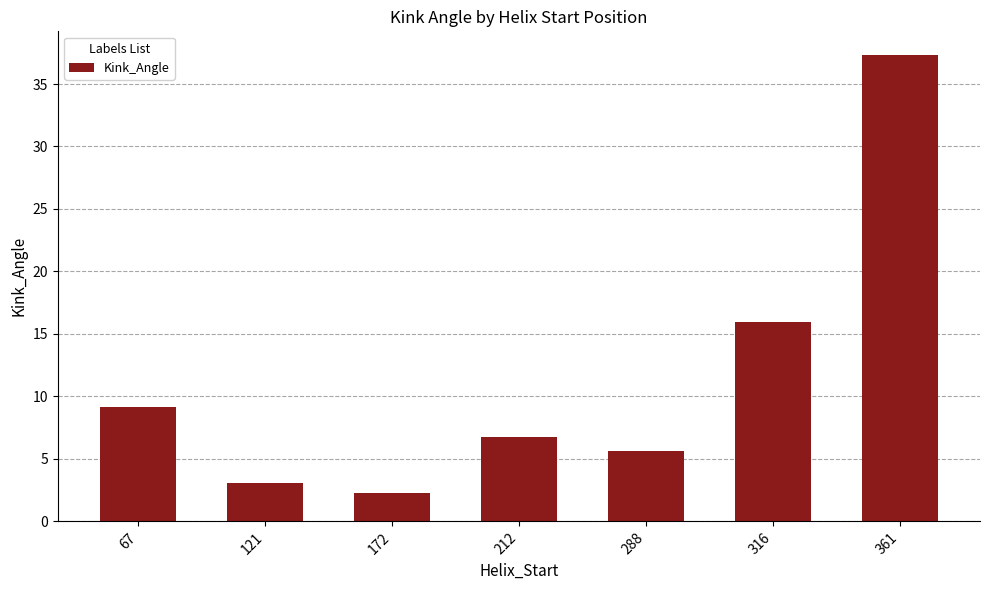

What is the change in value from 212 to 361?

+30.6